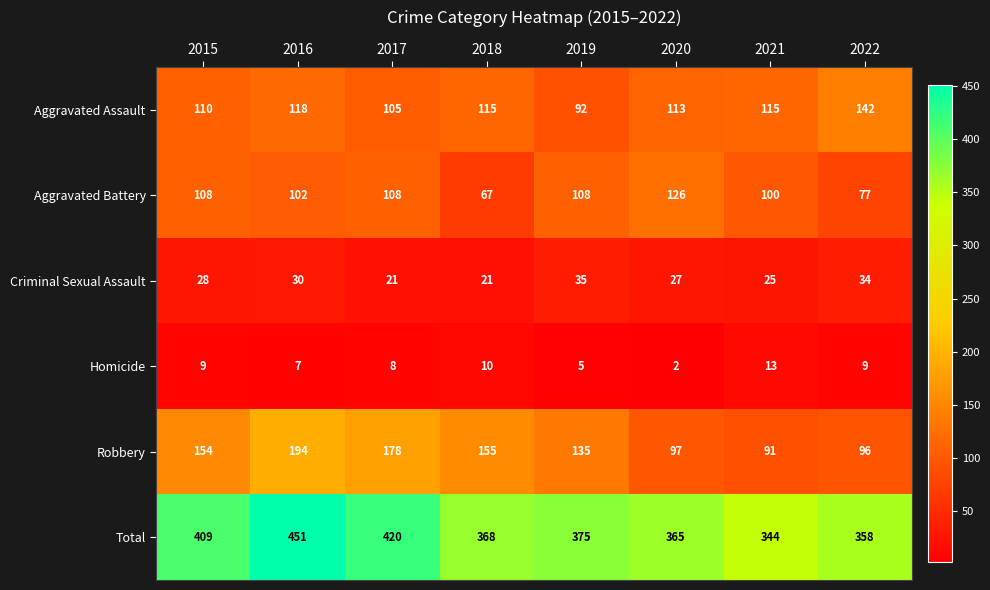

Between 2017 and 2020, which series saw the biggest shift?

Robbery